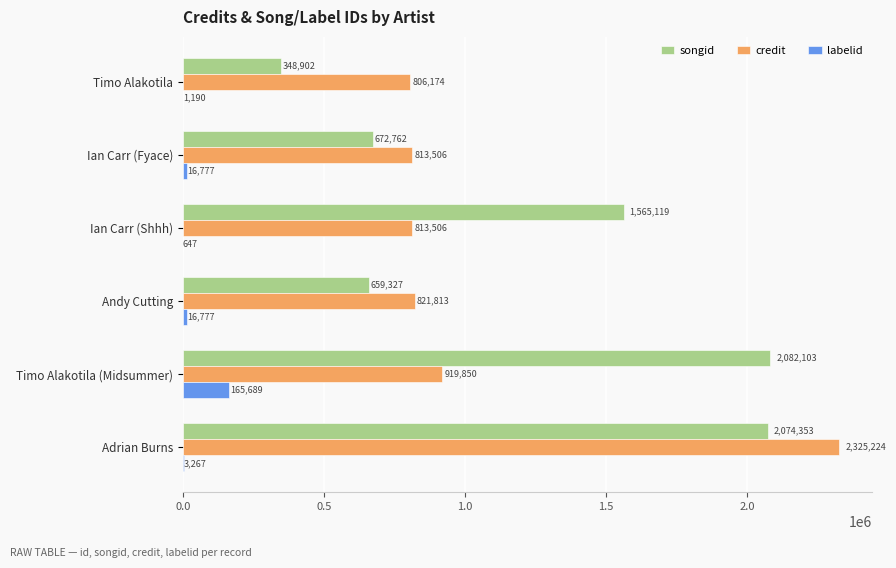

What are all the series names shown in the legend?

songid, credit, labelid